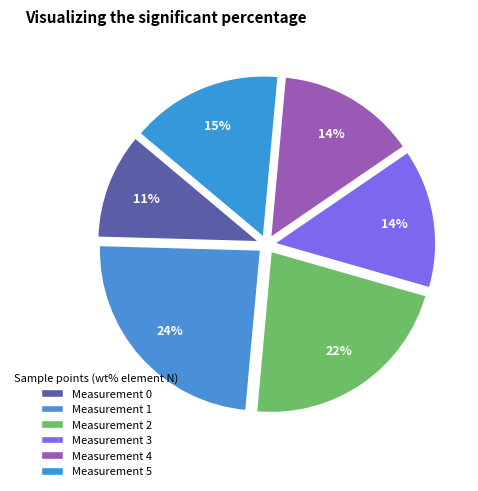

How many slices are in this pie chart?

6